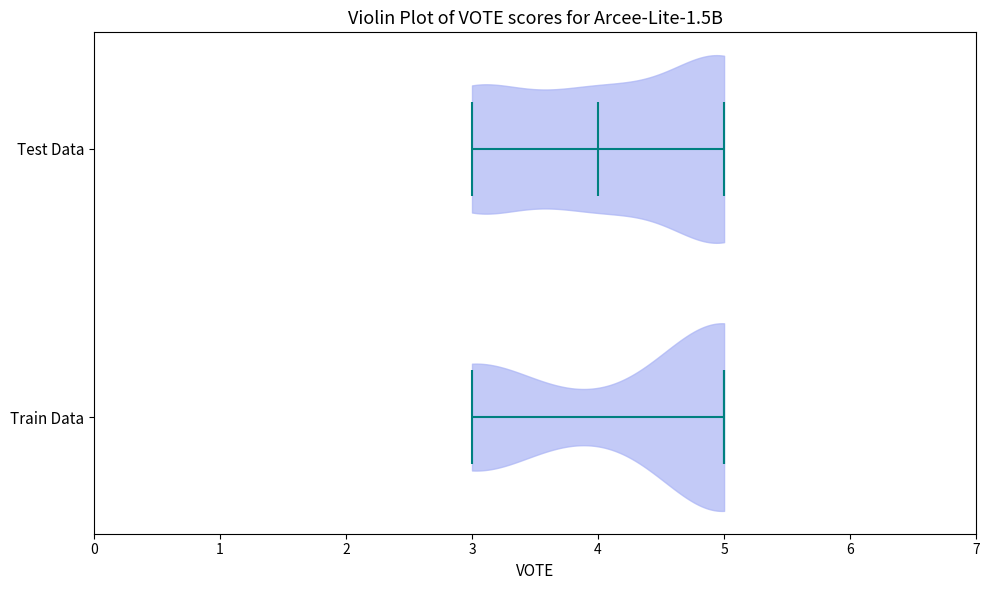

Reading bottom to top, read every violin against the x-axis: where its median line is, and the lowest and highest points it reaches. The values are not printed on the chart, so give them approximately, as read against the axis.

Train Data: median line 5, lowest point 3, highest point 5
Test Data: median line 4, lowest point 3, highest point 5